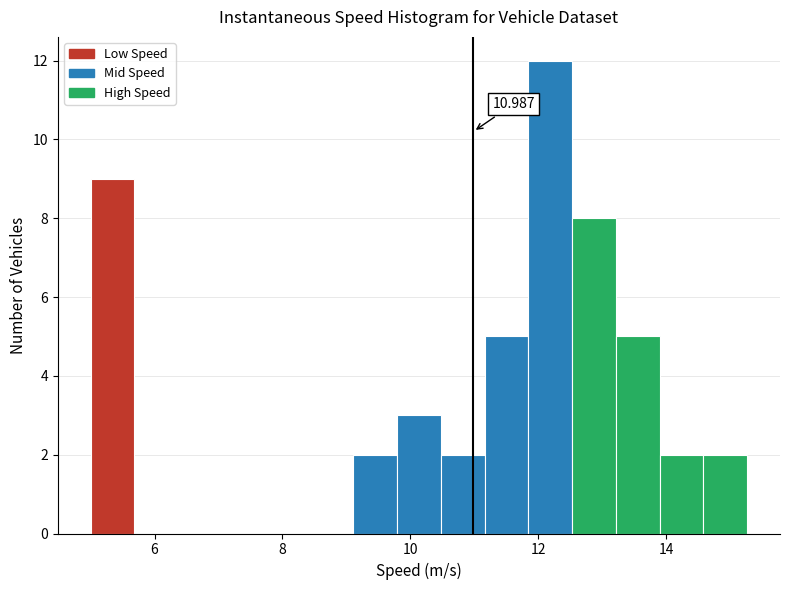

Read against the x-axis, roughly where is the centre of the tallest bar?

12.2